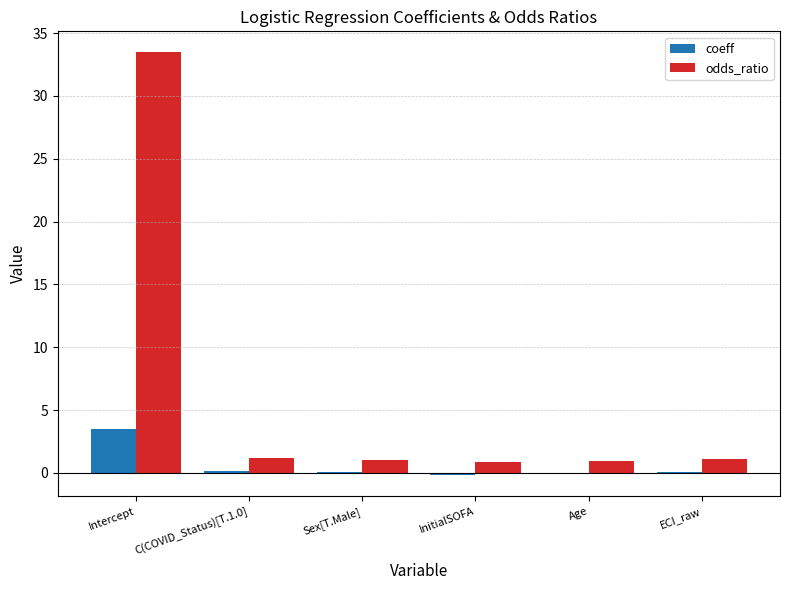

What are all the series names shown in the legend?

coeff, odds_ratio